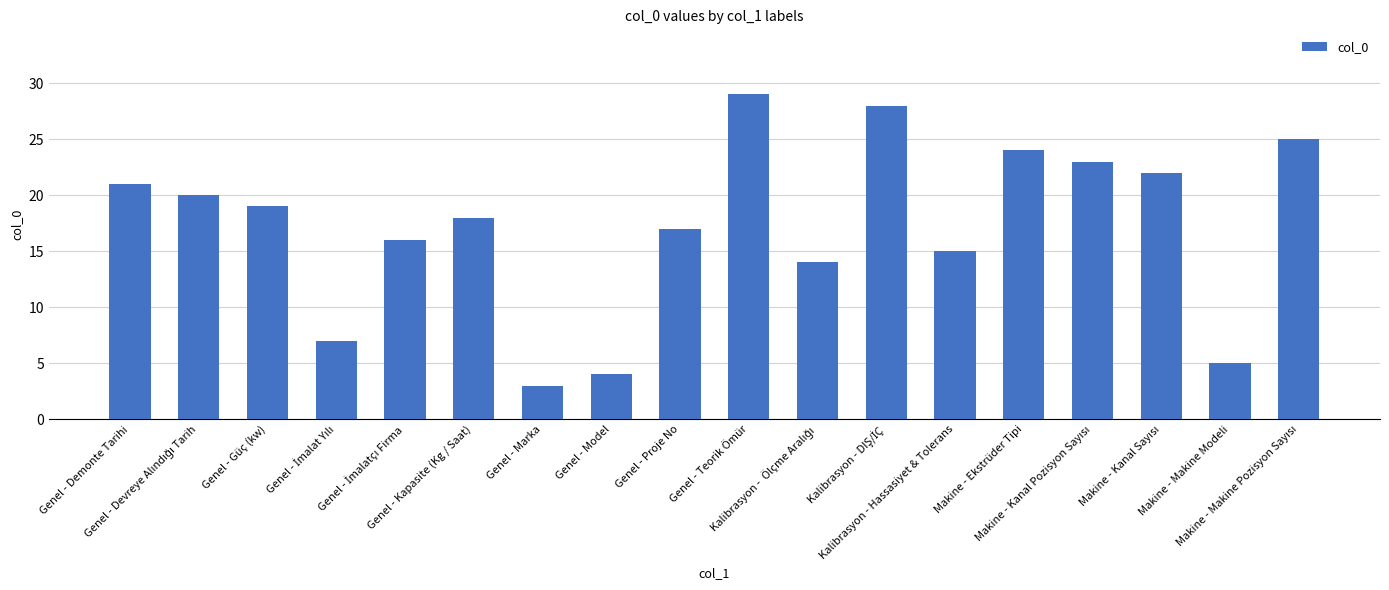

What is the difference between the maximum and second lowest values?

25